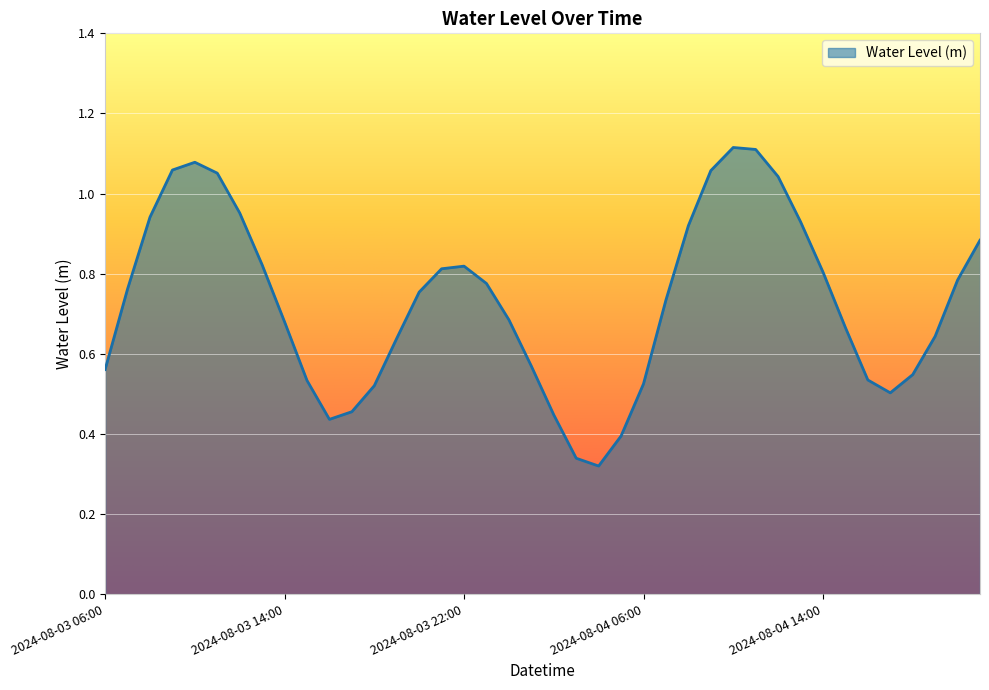

Does the chart have visible grid lines?

Yes